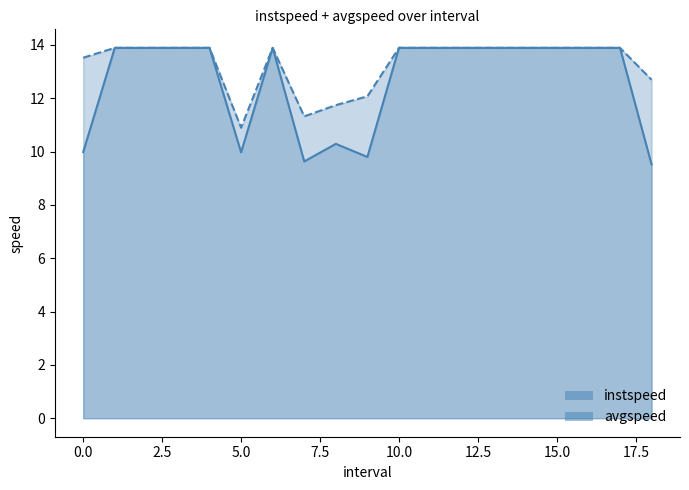

How many data points in instspeed are less than 13?

6